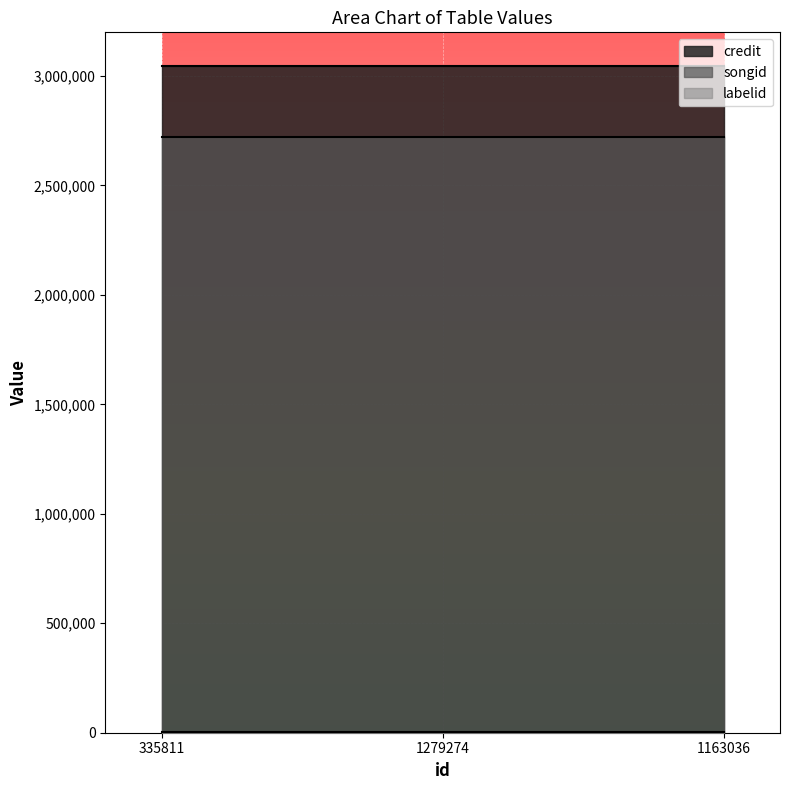

Where is labelid nearest to the value 2275?

335811